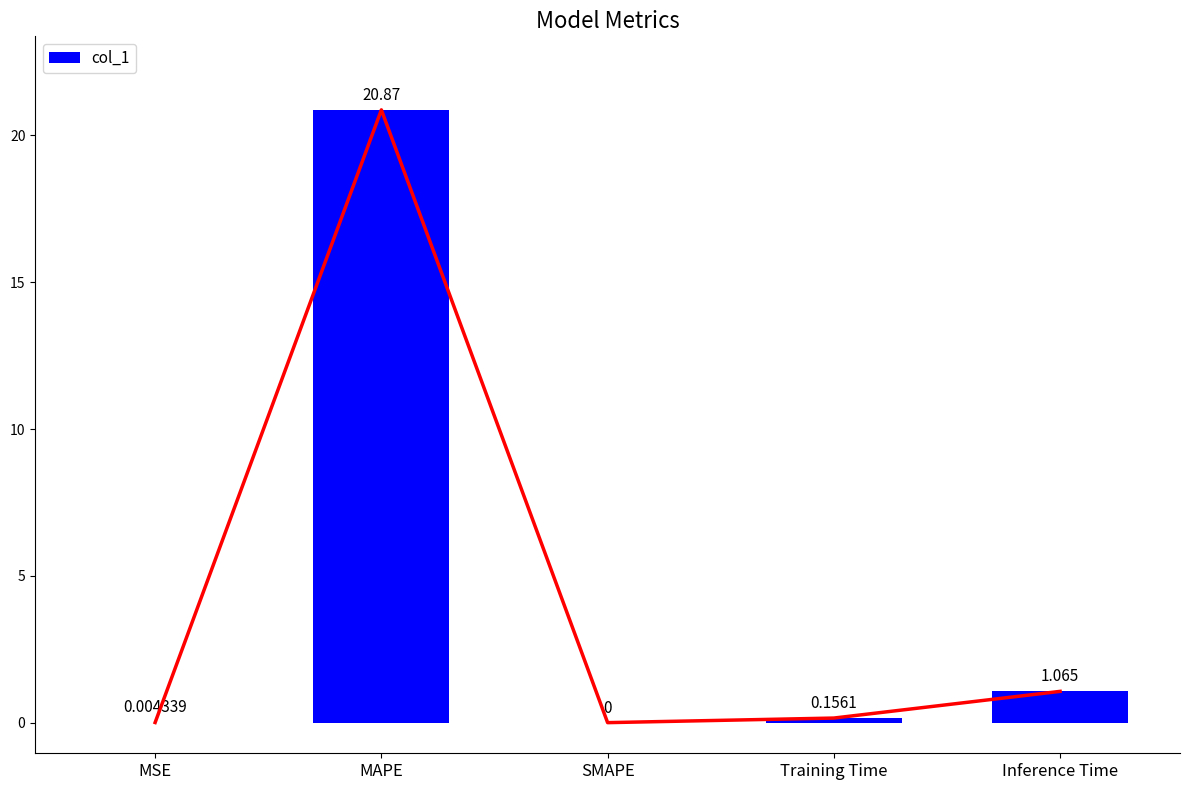

Which category has the lowest value across all series?

SMAPE